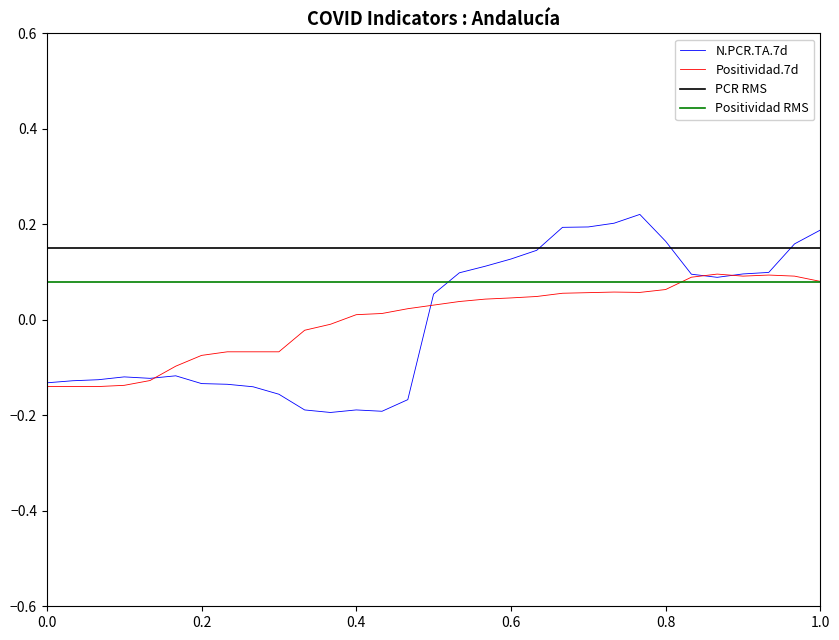

At how many categories does at least one series exceed 0?

31